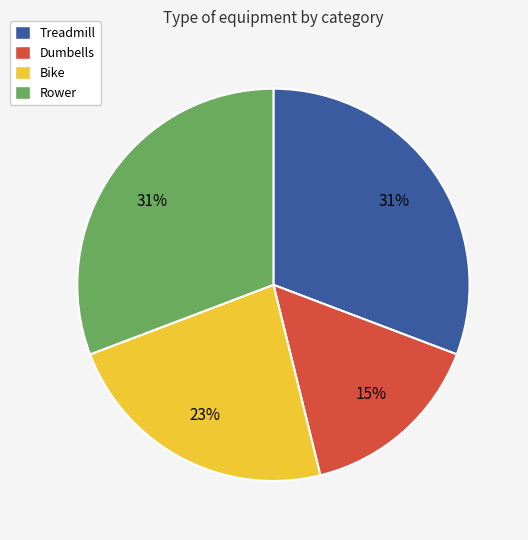

How many slices are in this pie chart?

4